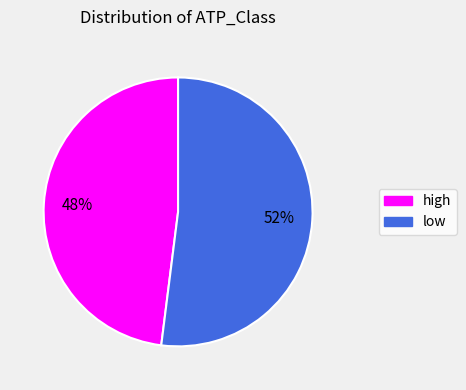

What is the smallest slice in the pie chart?

high